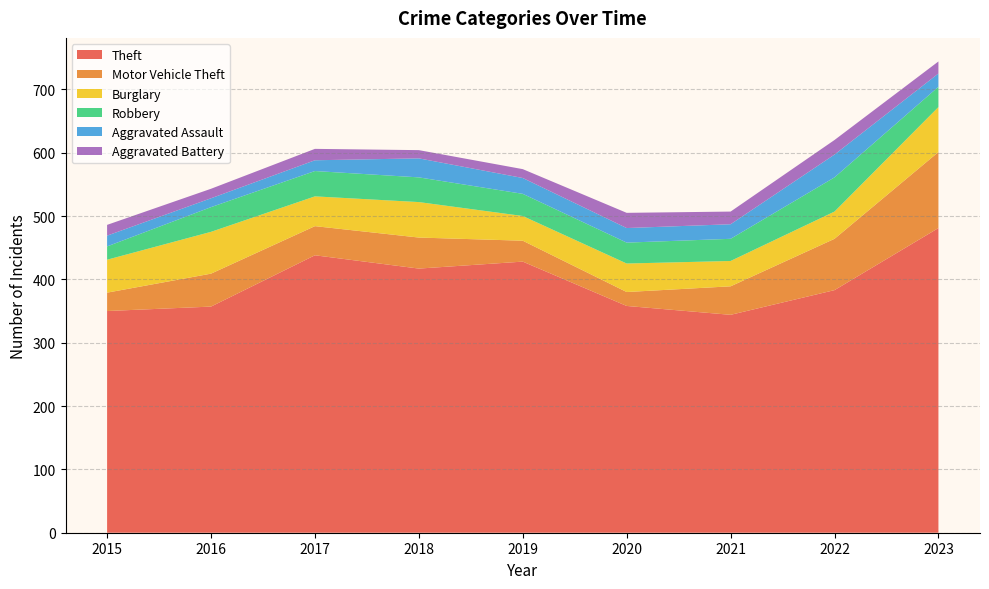

Reading right to left, transcribe all the data shown in this chart.

Theft: 481	383	344	358	428	417	438	357	350
Motor Vehicle Theft: 120	81	45	22	33	49	46	52	29
Burglary: 71	43	40	45	39	56	47	66	52
Robbery: 32	54	35	33	35	39	40	39	21
Aggravated Assault: 21	36	23	23	25	30	17	14	17
Aggravated Battery: 19	23	20	24	14	13	18	15	17